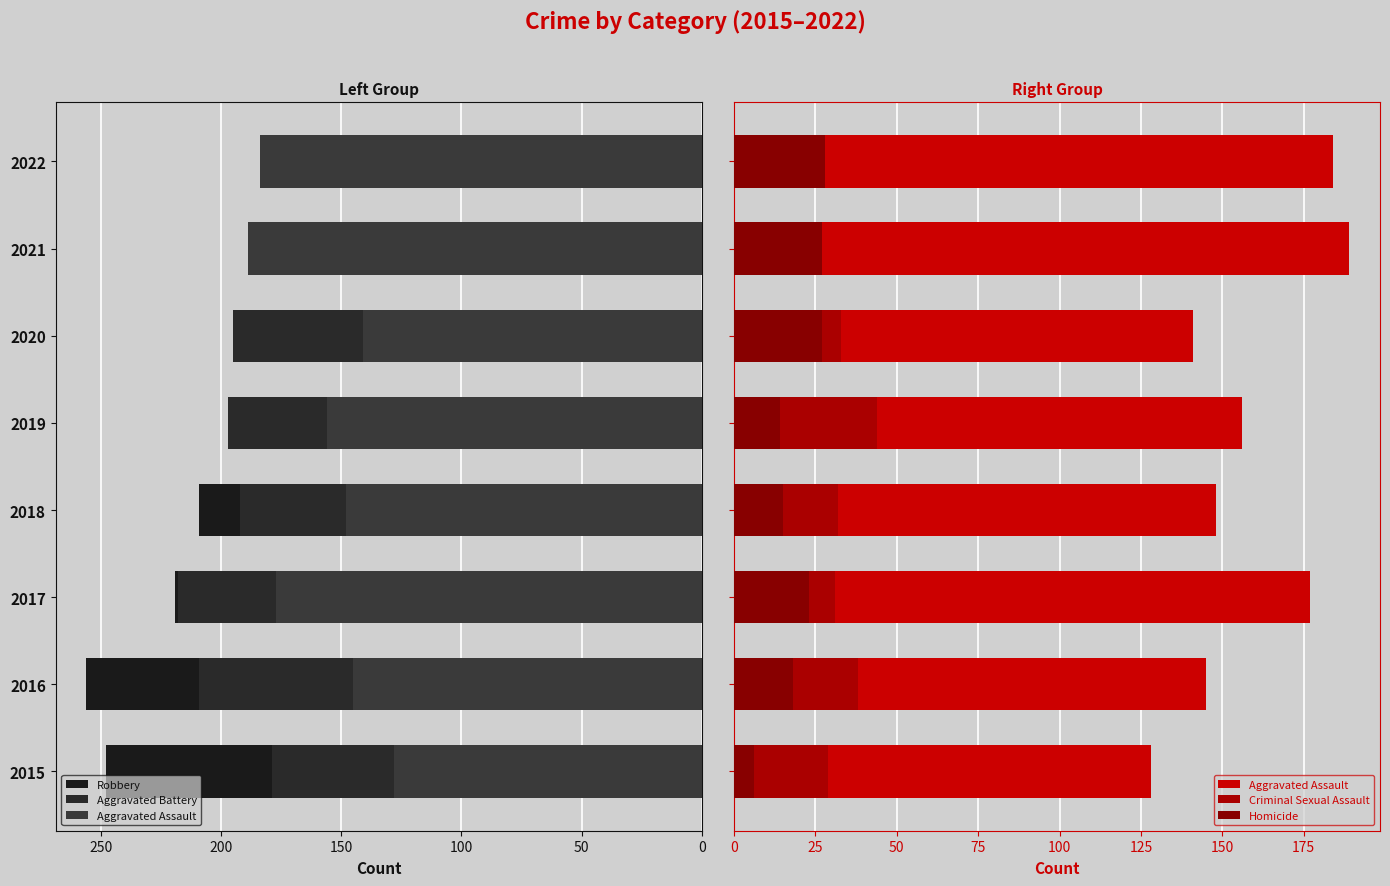

Is it true that Aggravated Battery equals 218 at 2017?

True